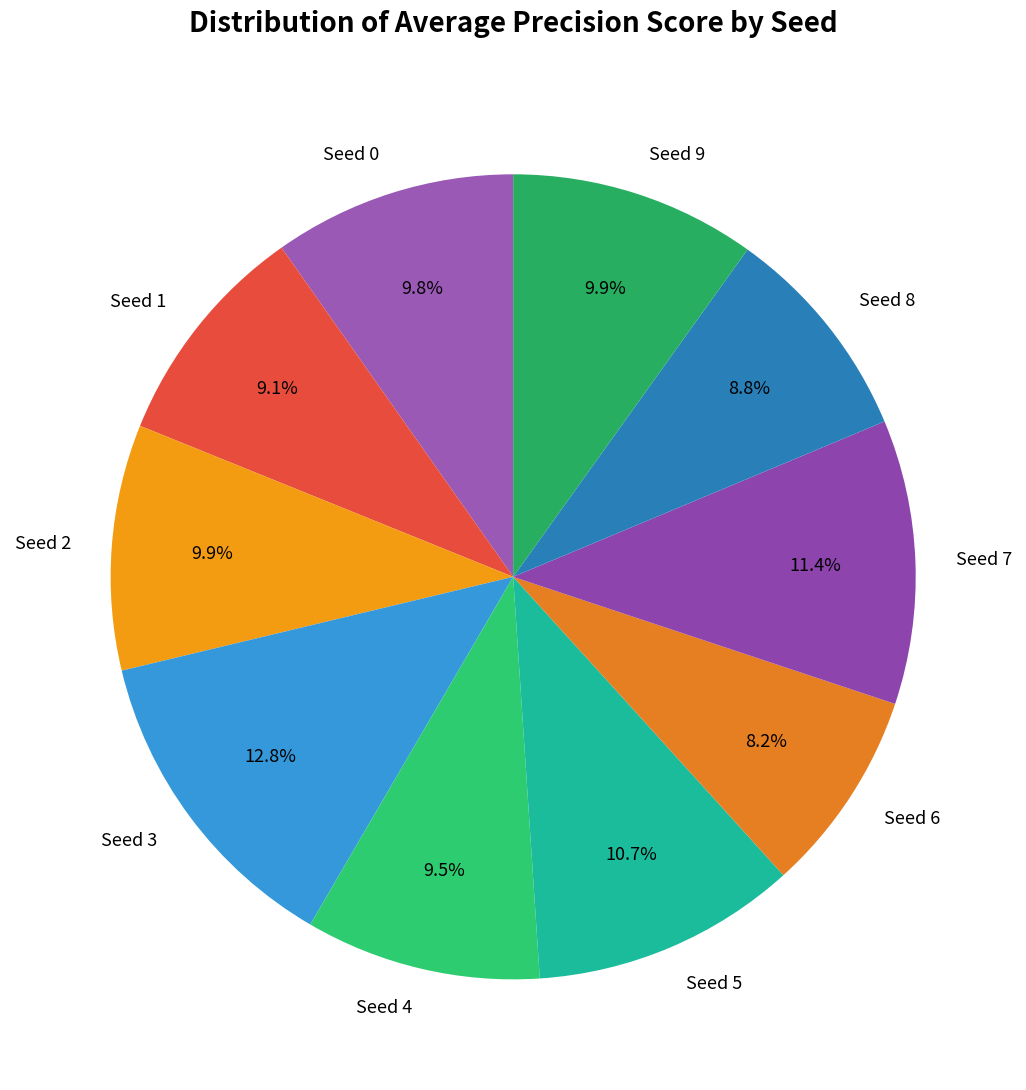

To the nearest percent, what is the combined percentage of Seed 4 and Seed 1?

19%